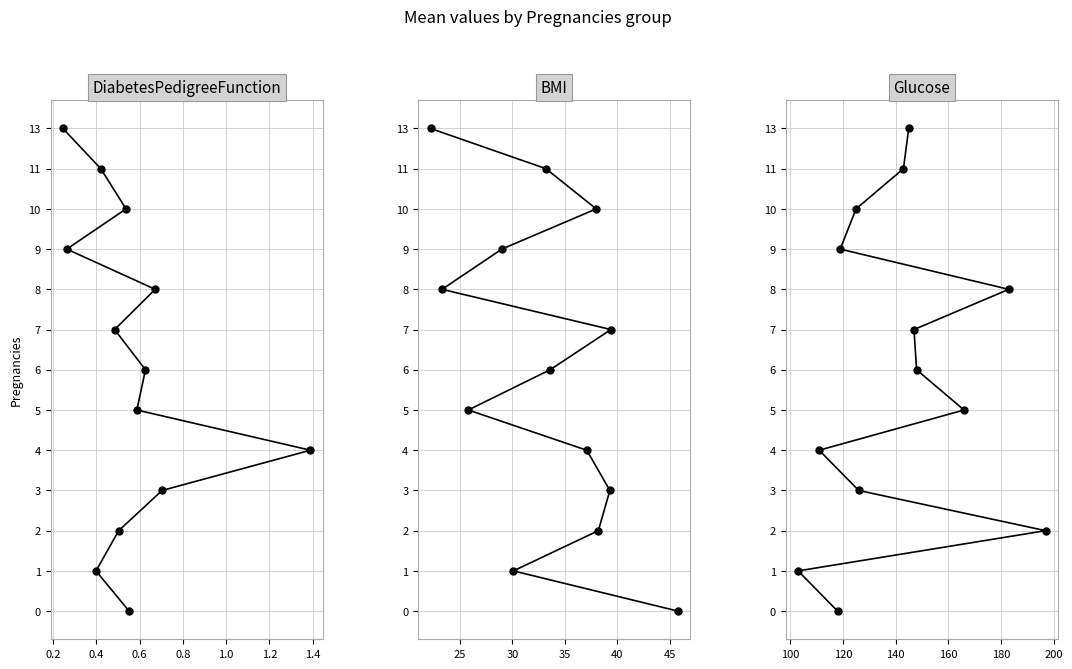

True or false: DiabetesPedigreeFunction and BMI intersect in this chart.

False